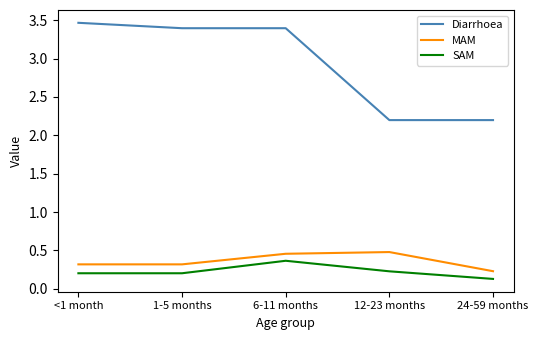

The SAM series shows 0.2 at 12-23 months. True or false?

True